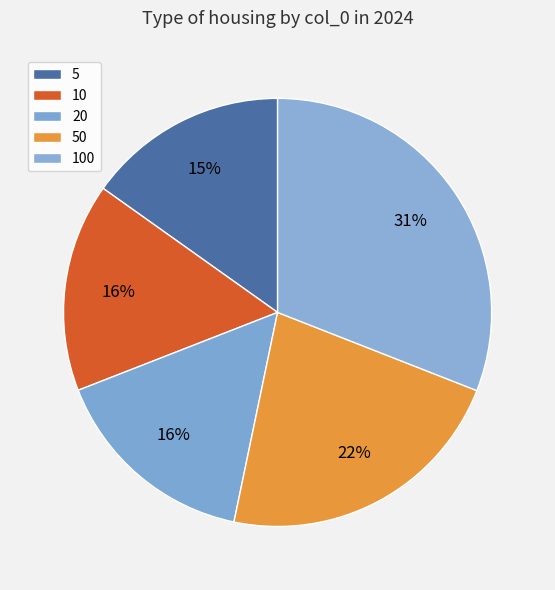

To the nearest percent, what is the average slice percentage?

20%